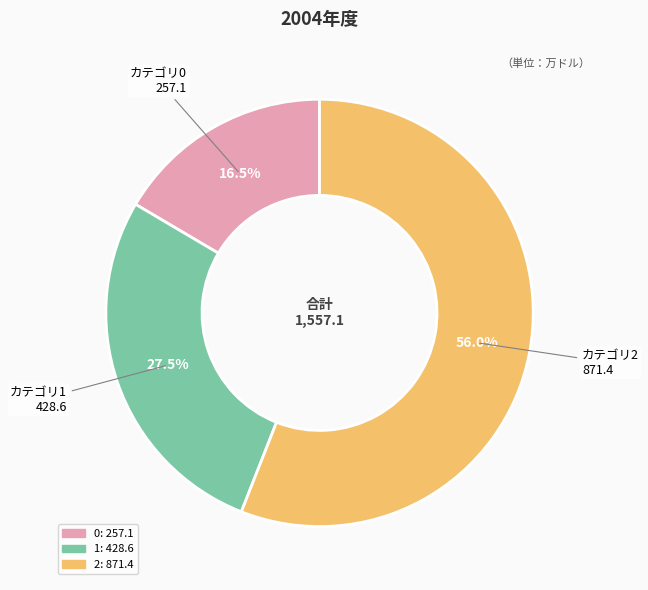

To the nearest percent, what is the combined percentage of 1 and 0?

44%